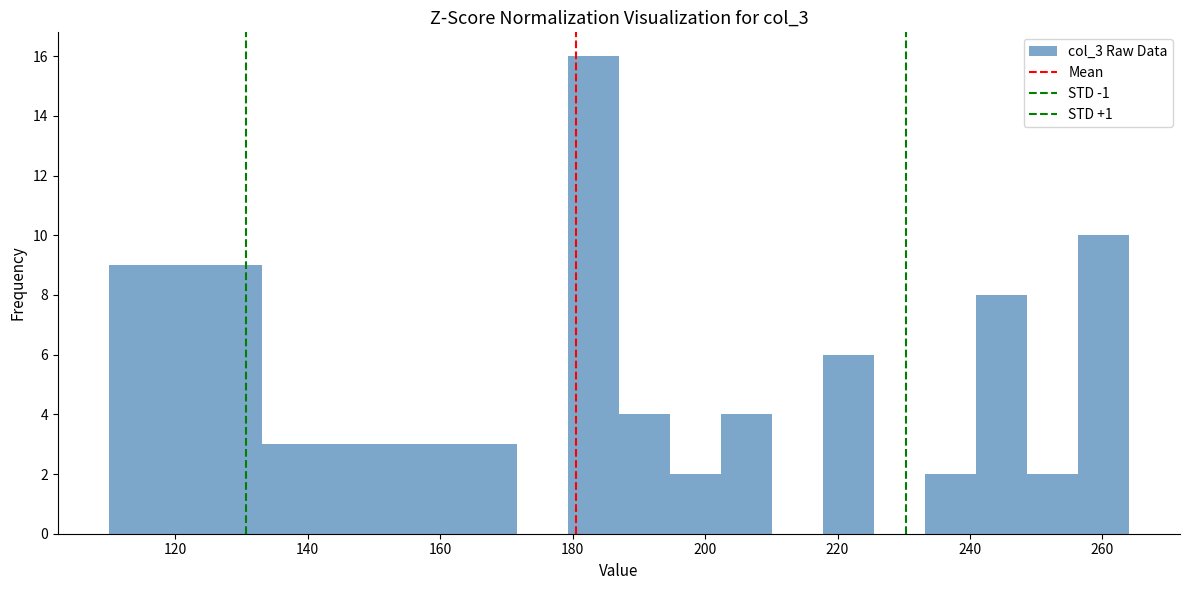

Read against the x-axis, roughly where is the centre of the tallest bar?

184